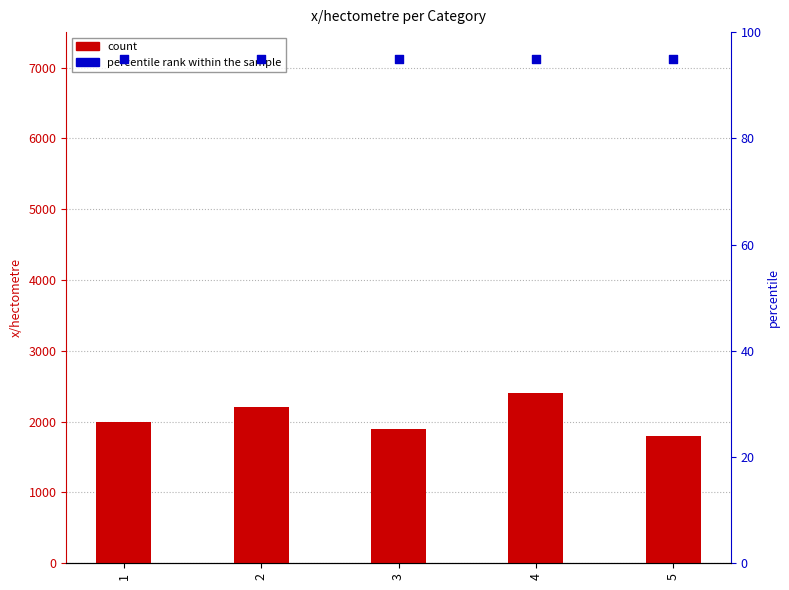

Which series contains the lowest Y value?

percentile rank within the sample